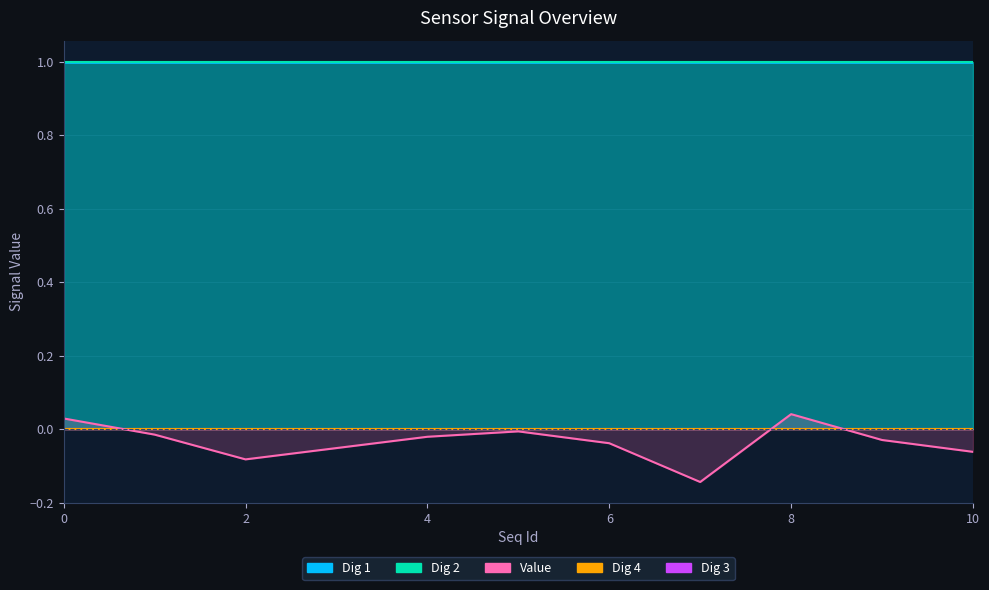

Reading right to left, extract all data points from this chart.

Value: 10=-0.1	9=-0.0	8=0.0	7=-0.1	6=-0.0	5=-0.0	4=-0.0	3=-0.1	2=-0.1	1=-0.0	0=0.0
Dig 1: 10=1.0	9=1.0	8=1.0	7=1.0	6=1.0	5=1.0	4=1.0	3=1.0	2=1.0	1=1.0	0=1.0
Dig 2: 10=1.0	9=1.0	8=1.0	7=1.0	6=1.0	5=1.0	4=1.0	3=1.0	2=1.0	1=1.0	0=1.0
Dig 3: 10=0.0	9=0.0	8=0.0	7=0.0	6=0.0	5=0.0	4=0.0	3=0.0	2=0.0	1=0.0	0=0.0
Dig 4: 10=0.0	9=0.0	8=0.0	7=0.0	6=0.0	5=0.0	4=0.0	3=0.0	2=0.0	1=0.0	0=0.0